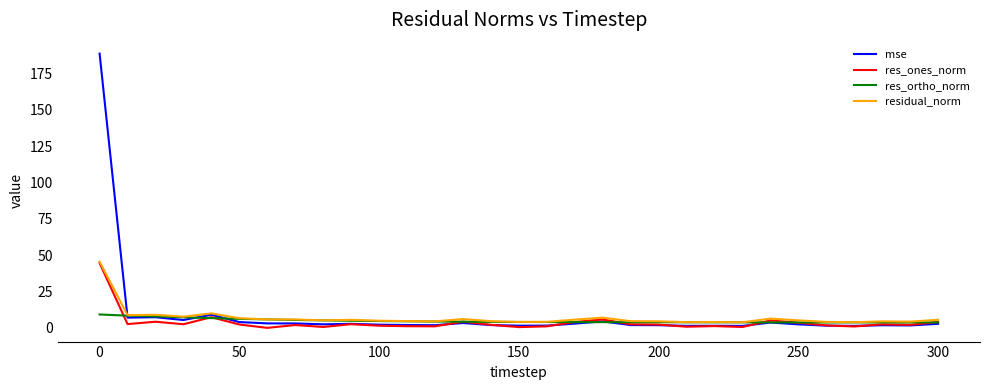

What is the difference between the second highest and second lowest values in the res_ones_norm series?

6.8